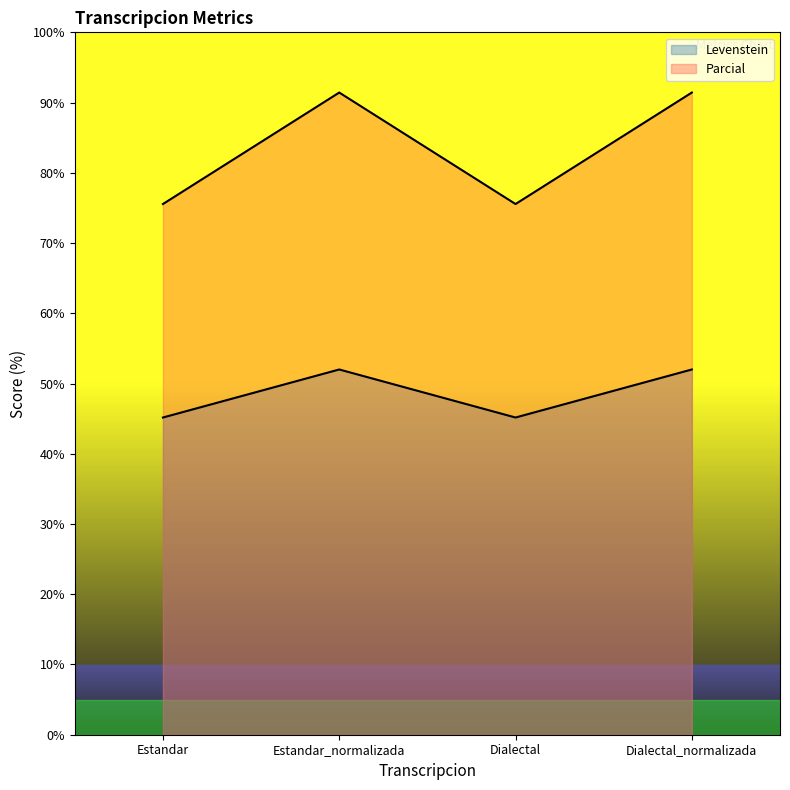

The Parcial series shows 91.4 at Dialectal_normalizada. True or false?

True